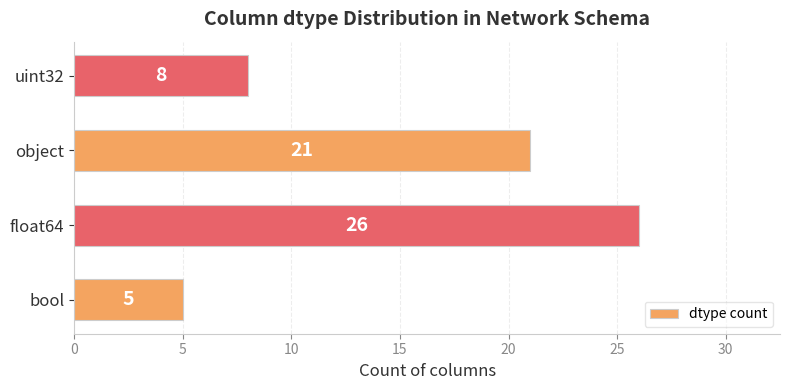

At which label is the value closest to 15?

object